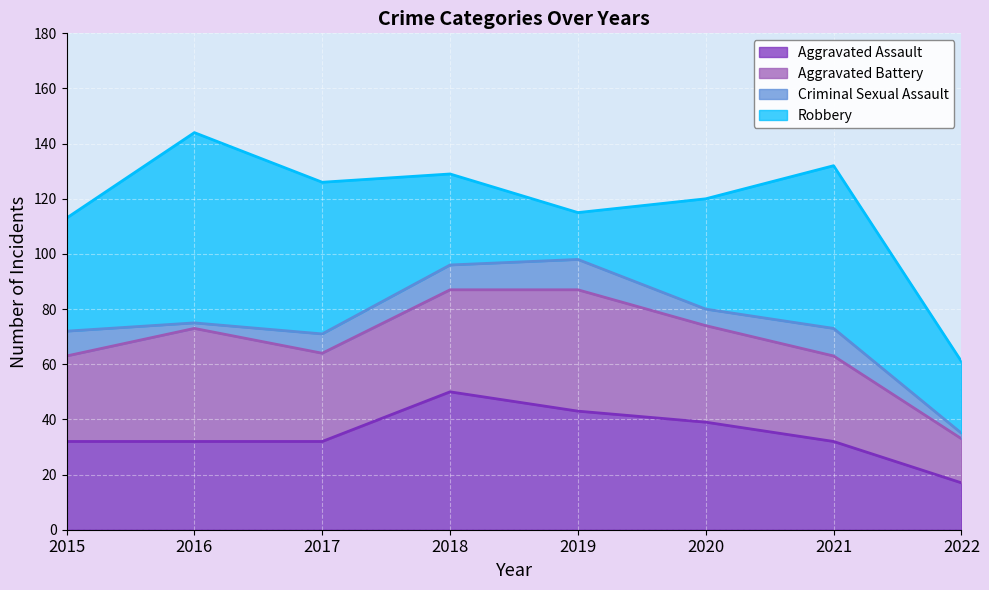

In Robbery, how many points are lower than both neighbors (excluding endpoints)?

1